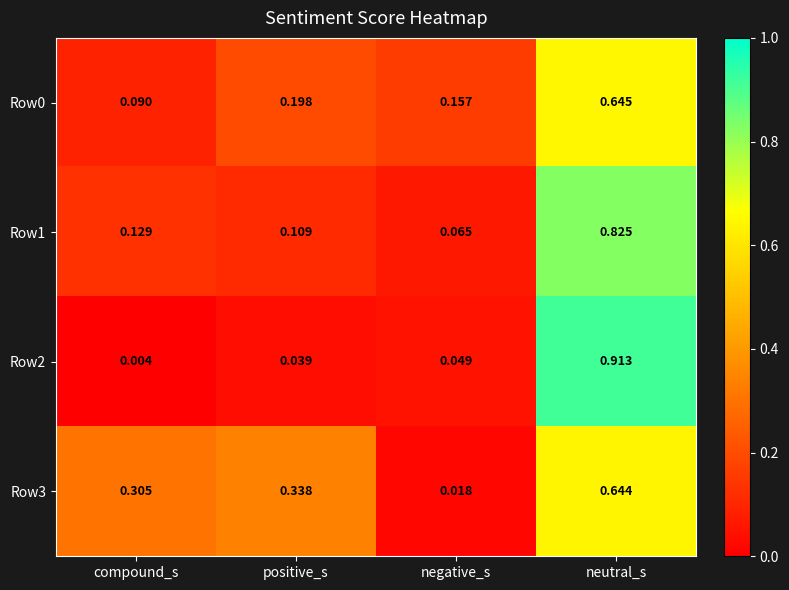

Which series has the largest total across all categories?

Row3